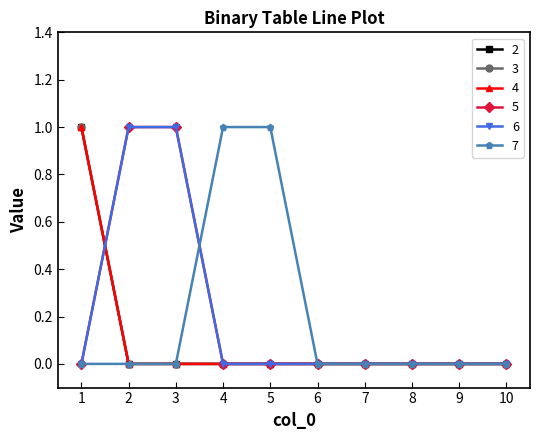

Between 3 and 10, which series saw the biggest shift?

5